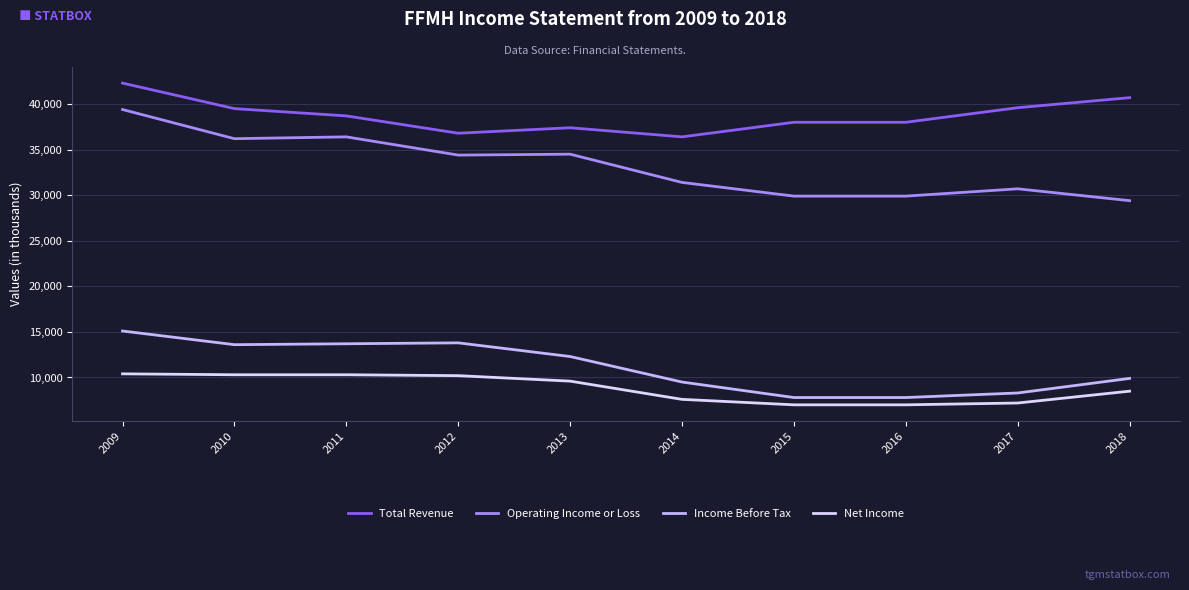

What is the difference between the maximum and minimum values in the Operating Income or Loss series?

10000